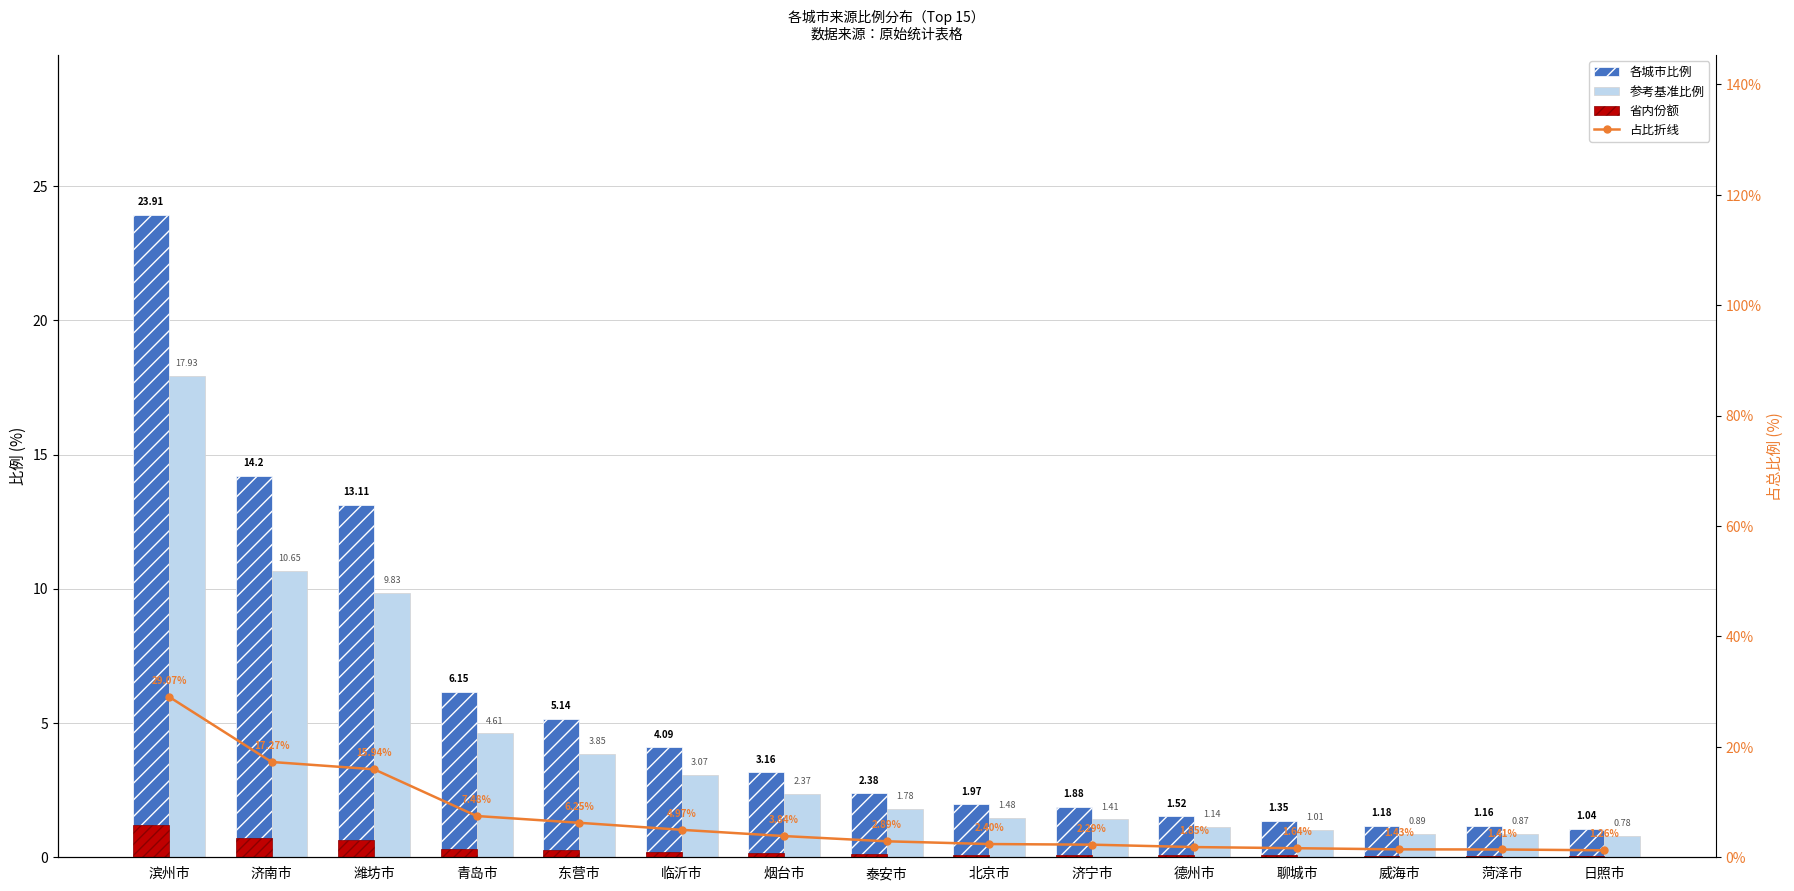

What is the sum of the 占比折线 values at 威海市 and 泰安市?

4.3